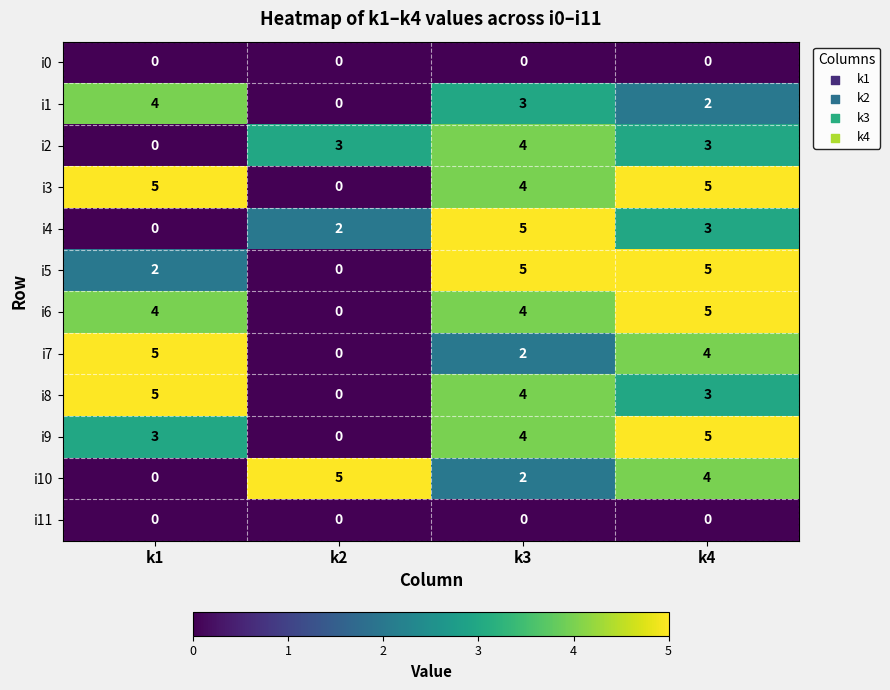

At which category is the sum across all series the highest?

k4